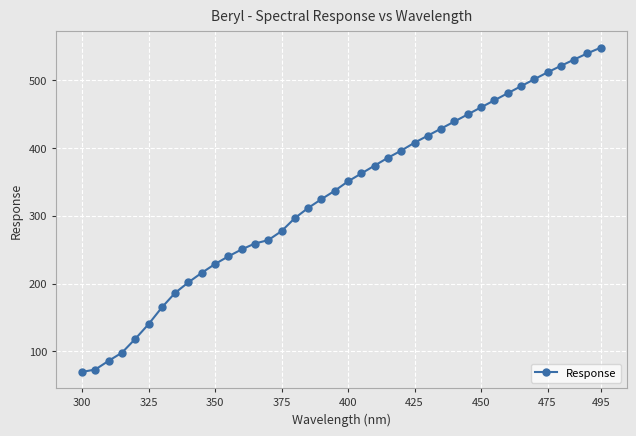

What is the difference between the maximum and minimum values?

478.8